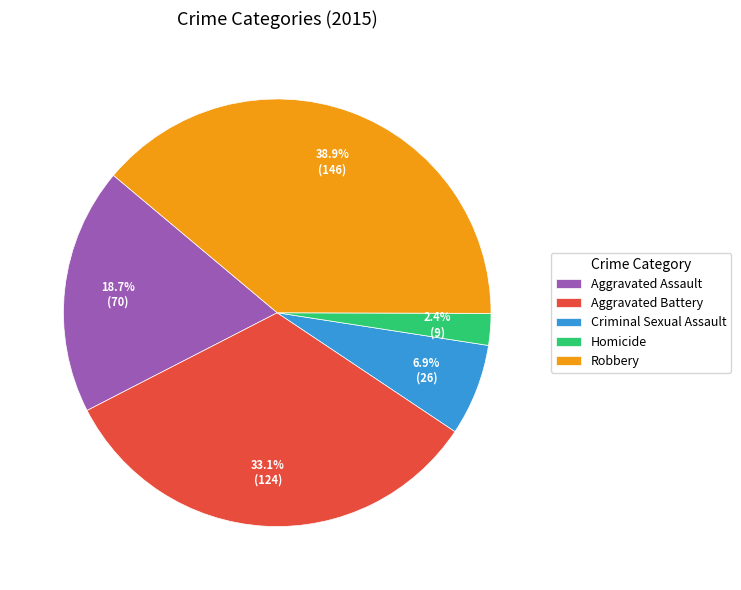

To the nearest percent, what is the difference between the Aggravated Battery and Homicide slice percentages?

31%